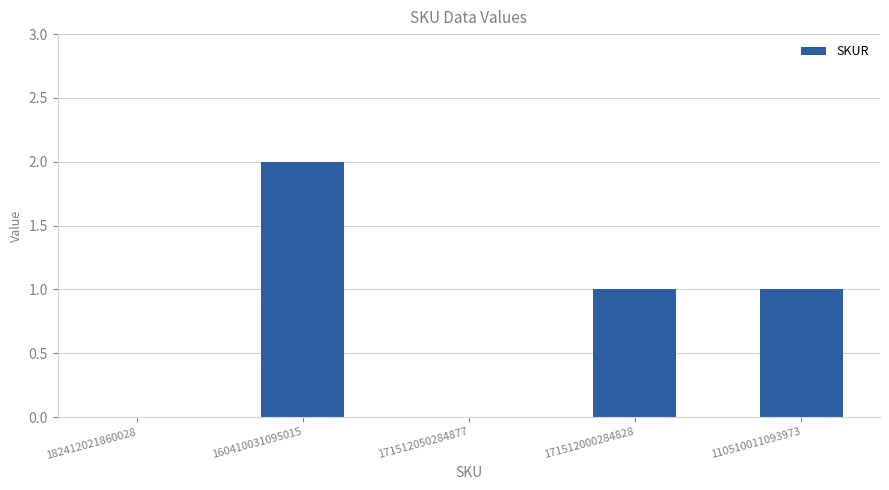

What is the sum of all values?

4